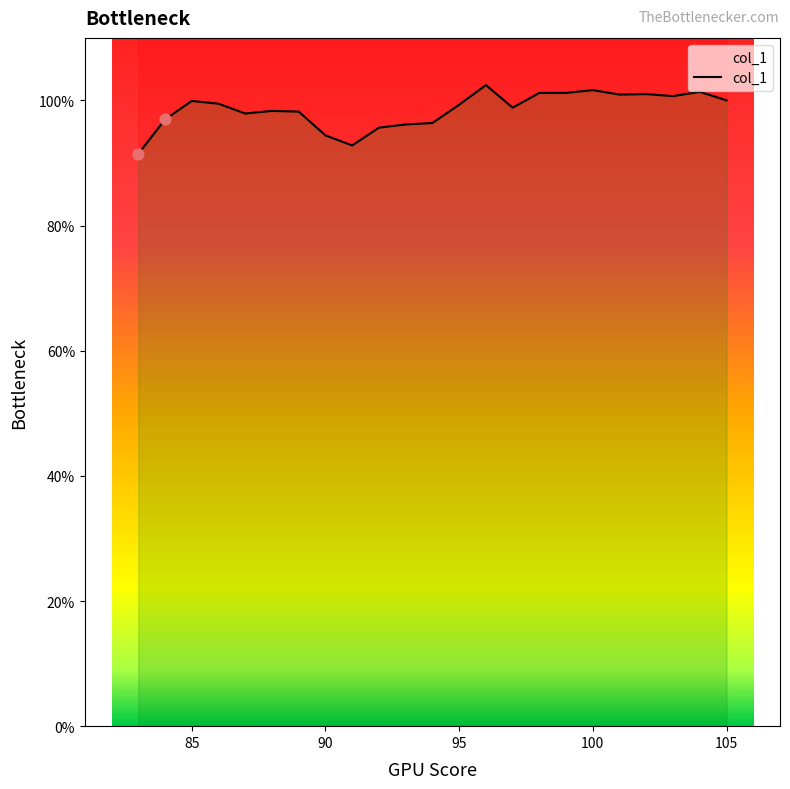

Approximately how many times larger is the value at 93 compared to 94?

1.0